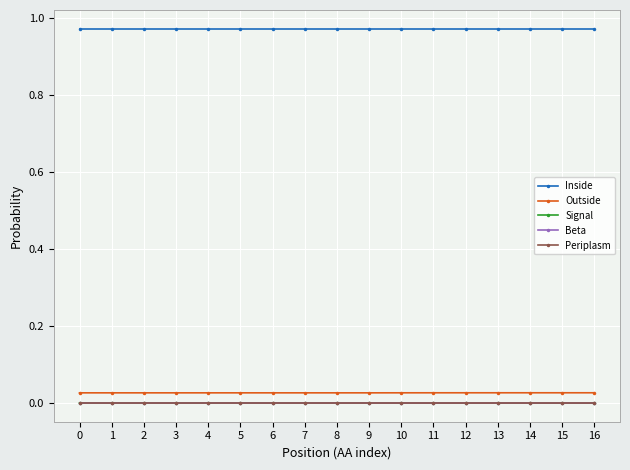

True or false: Inside has more than 0 interior local peaks.

False